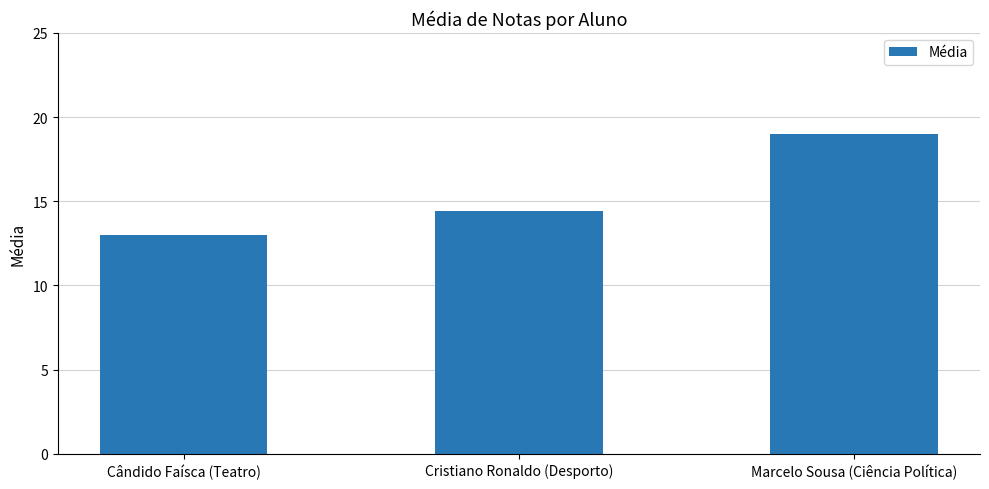

At which category does the chart reach its minimum across all series?

Cândido Faísca (Teatro)